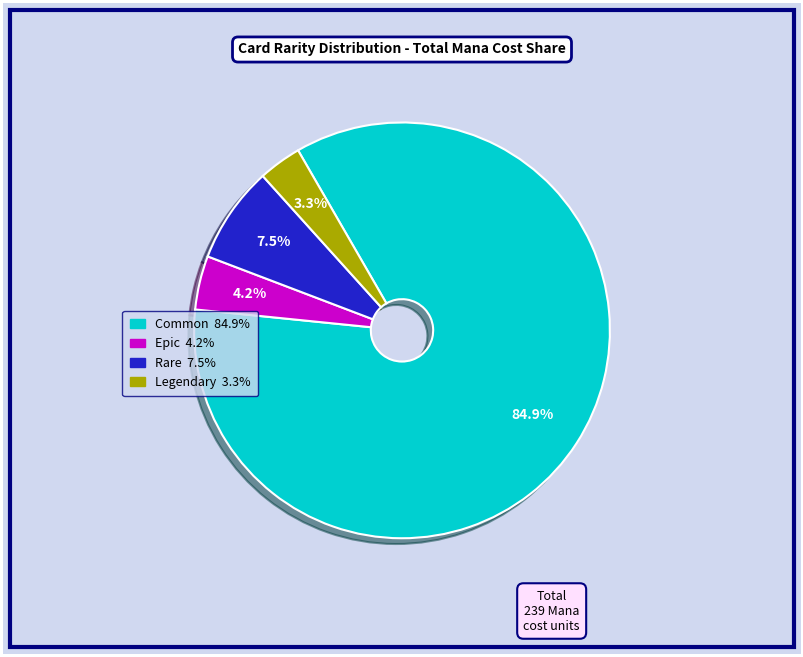

Which slice is the largest?

Common